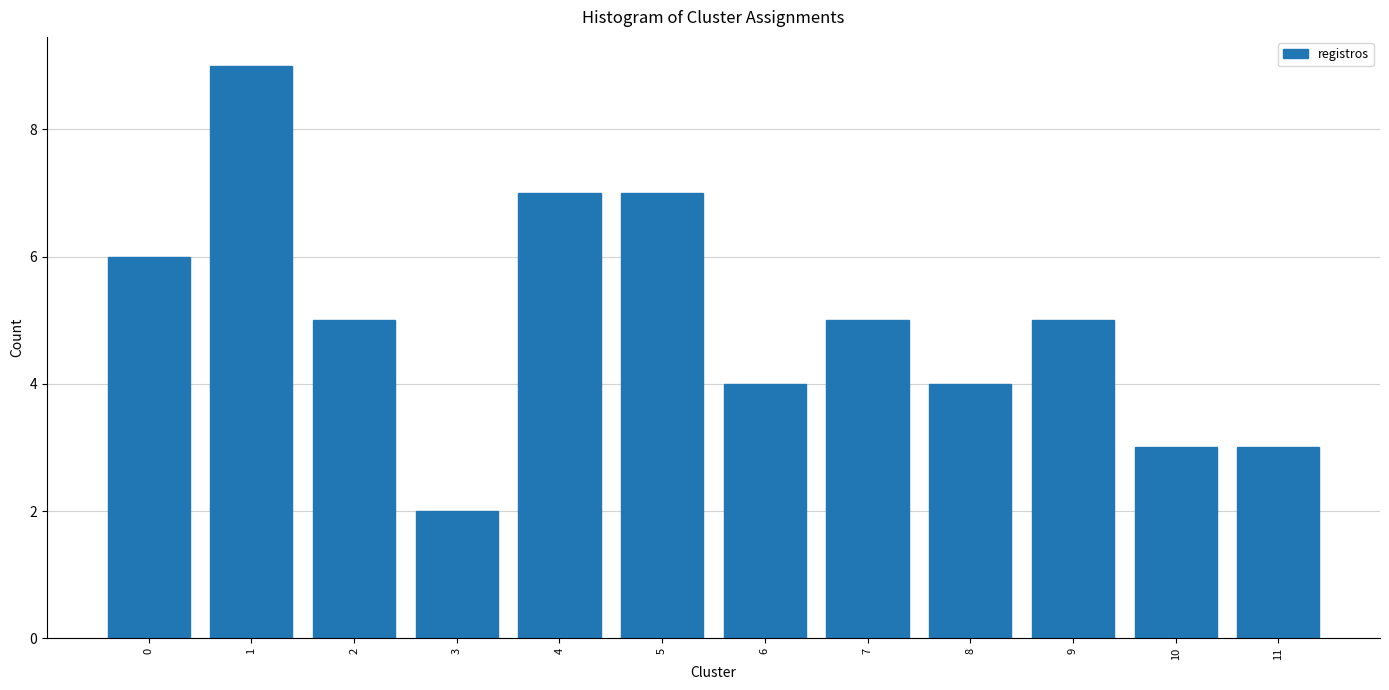

Reading left to right, extract all data points from this chart.

6	9	5	2	7	7	4	5	4	5	3	3